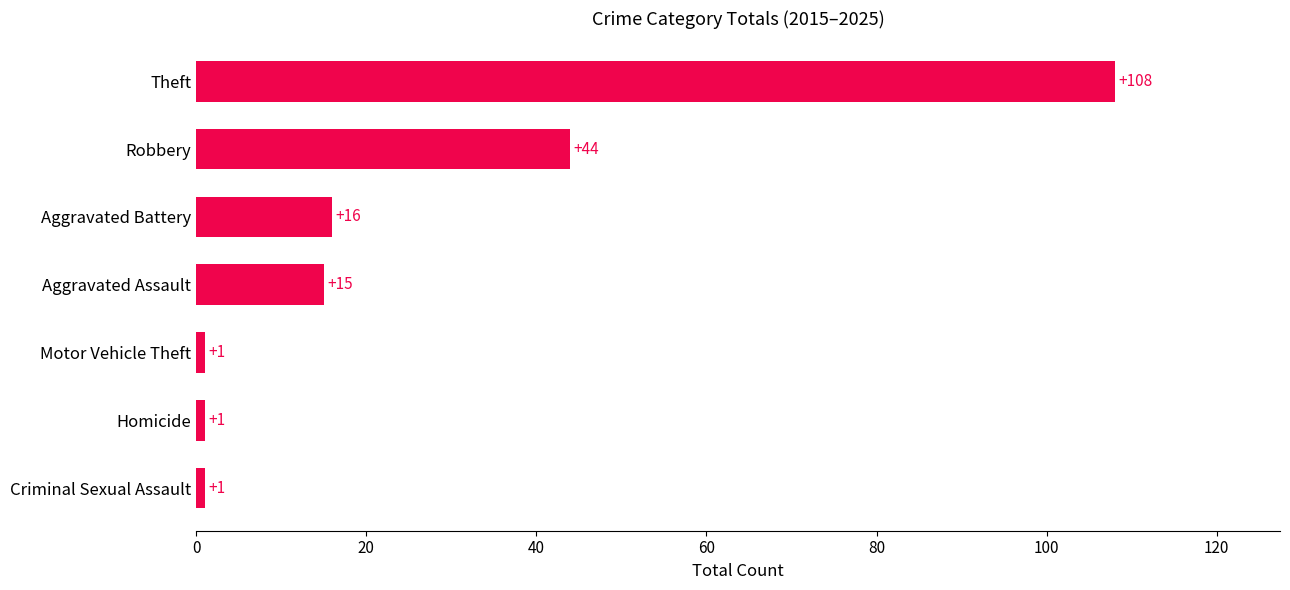

At which label is the value closest to 54?

Robbery